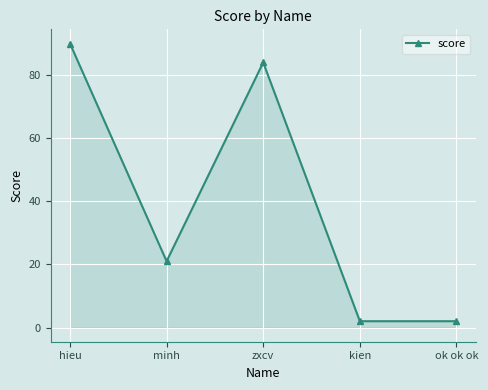

How many lines are shown in the chart?

1